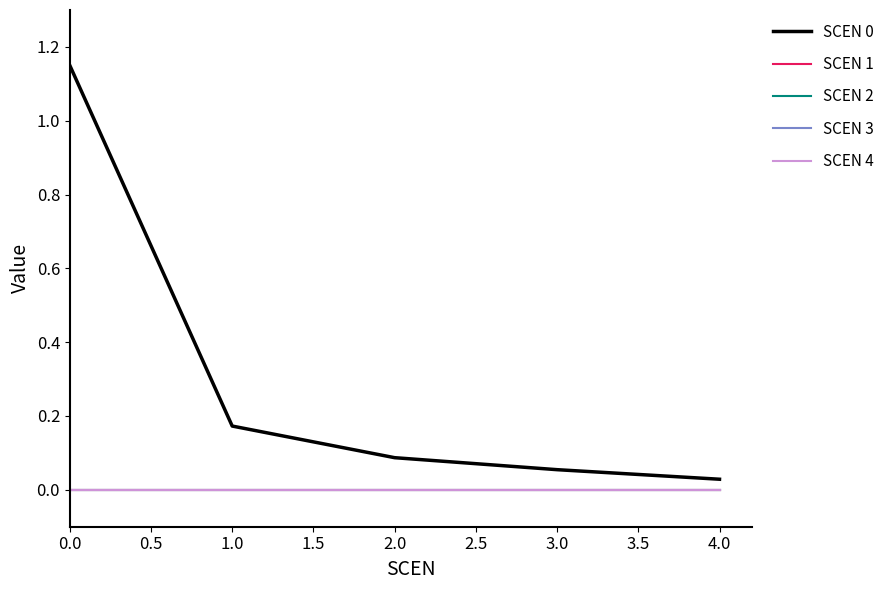

True or false: SCEN 3 and SCEN 0 intersect in this chart.

False